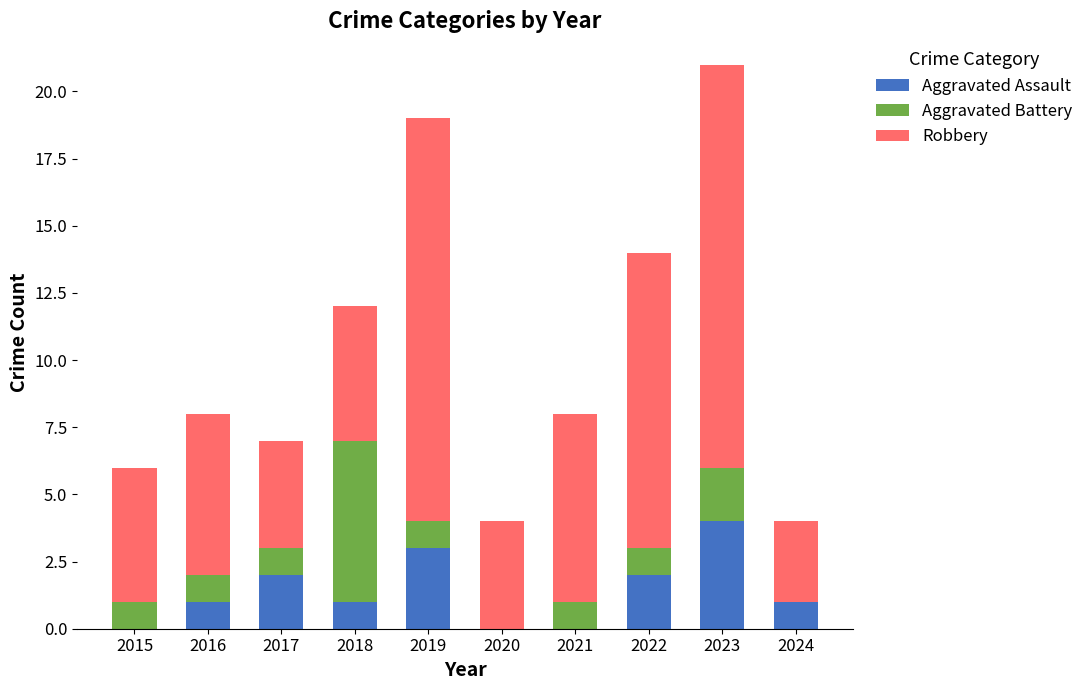

Is it true that Aggravated Assault equals 3 at 2022?

False